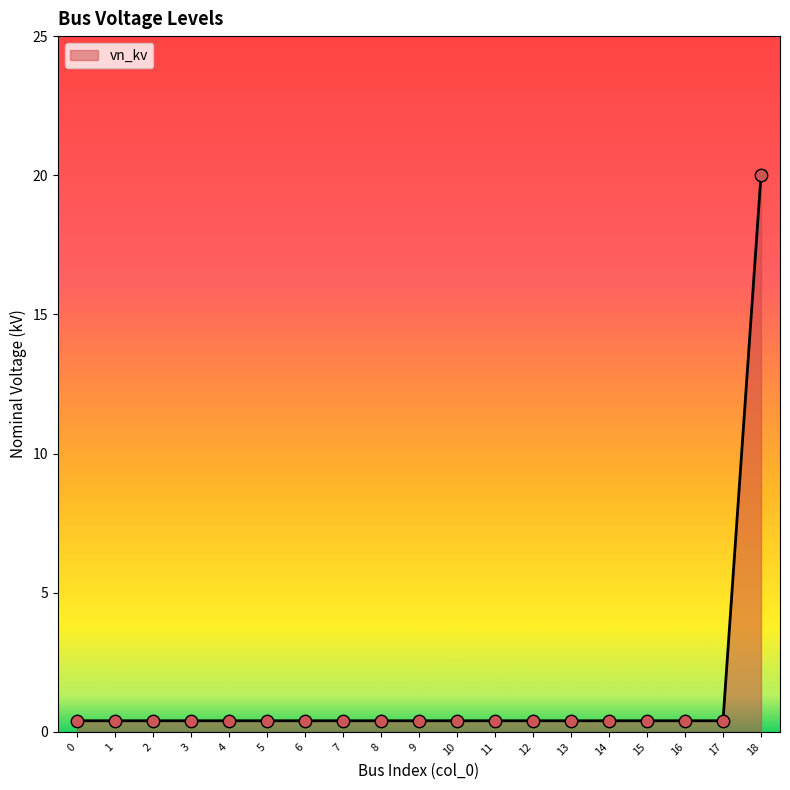

Which label corresponds to the largest value in the chart?

18